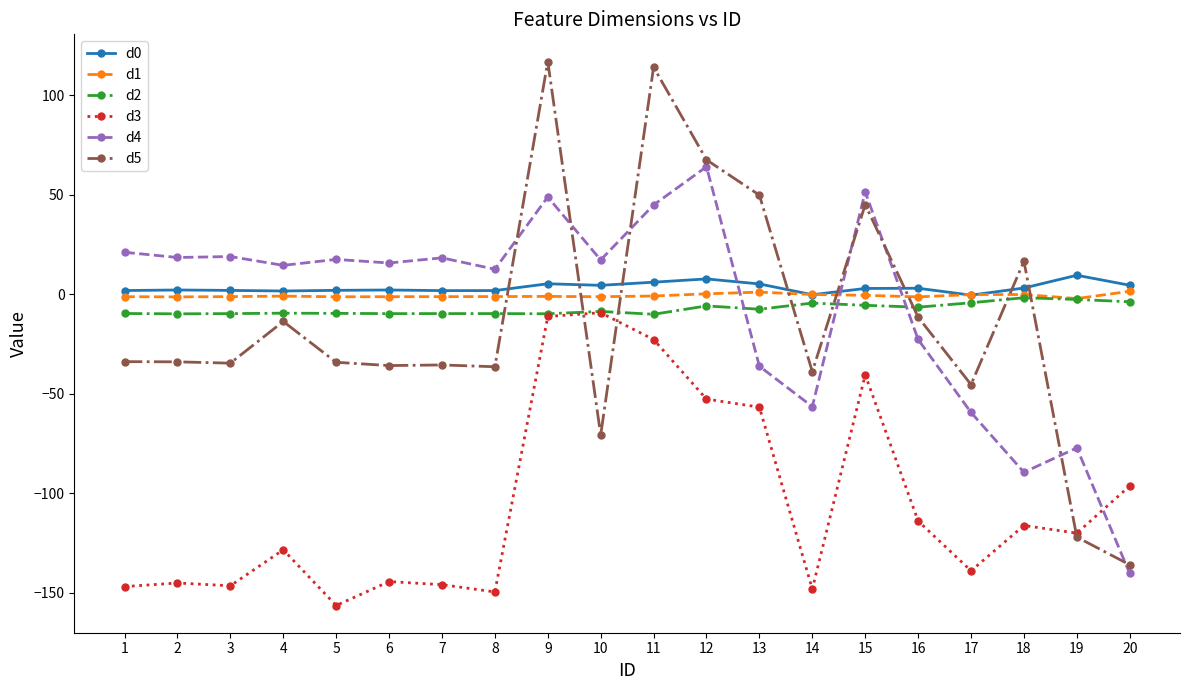

The value of d4 at 18 is -154.5. True or false?

False